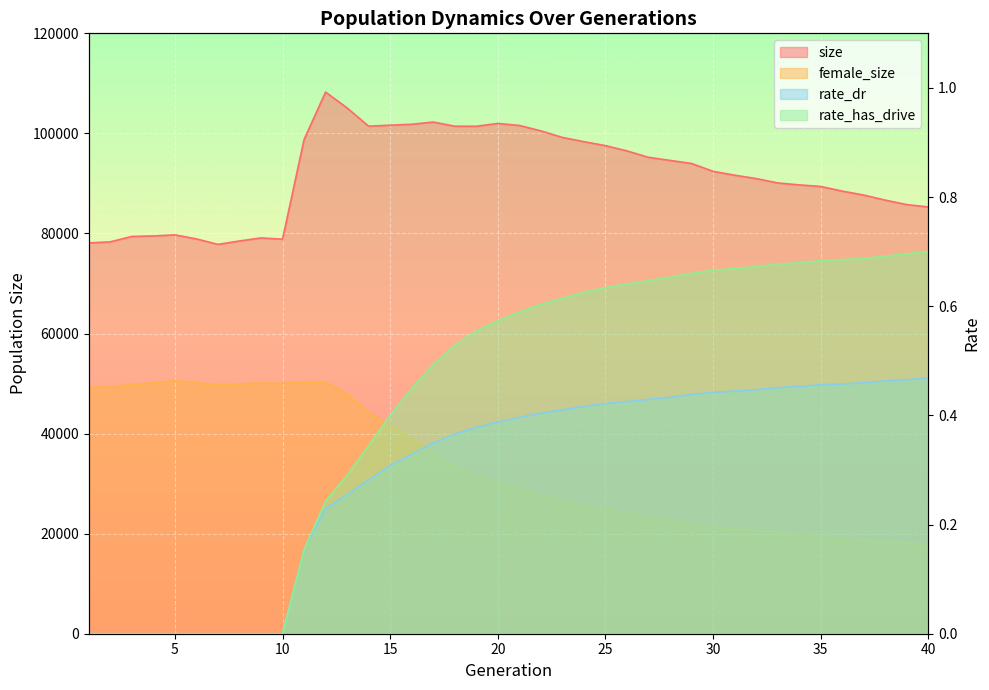

What is the value of the size point at the 2nd from the left?

78323.0